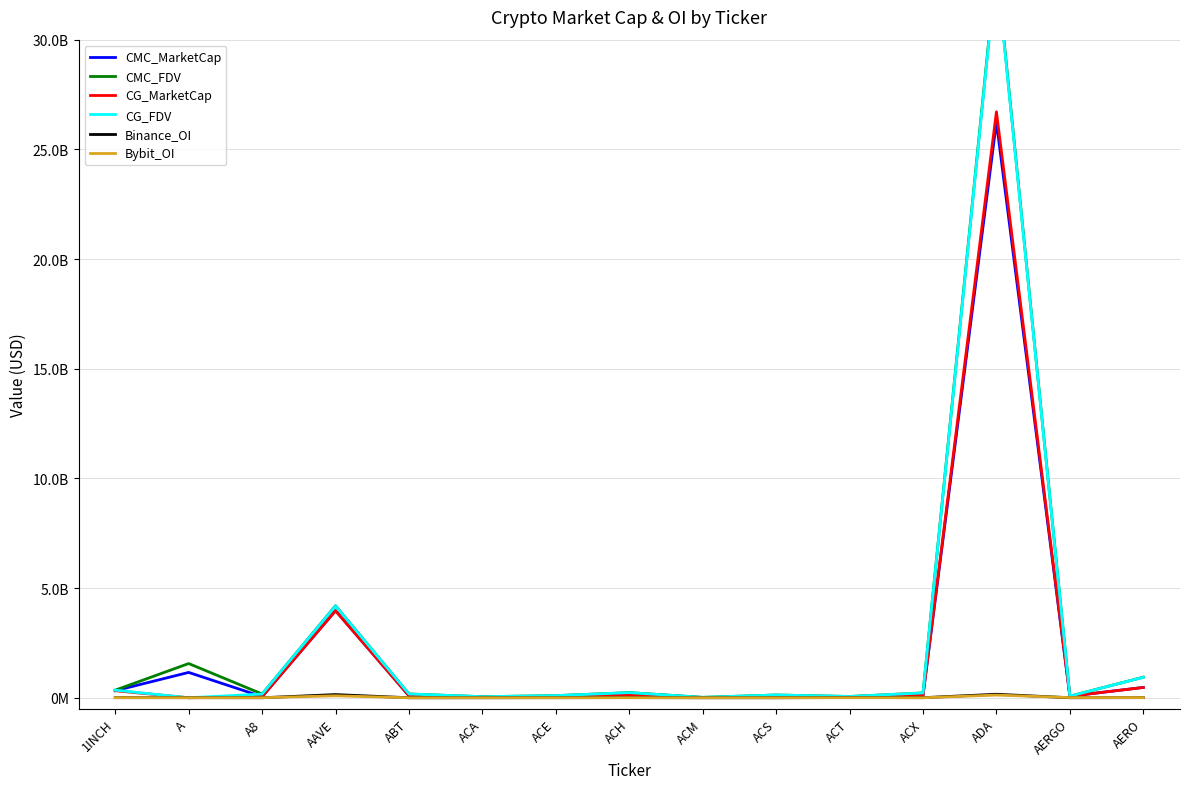

After their last crossing, which series has the higher values: CG_MarketCap or Bybit_OI?

CG_MarketCap